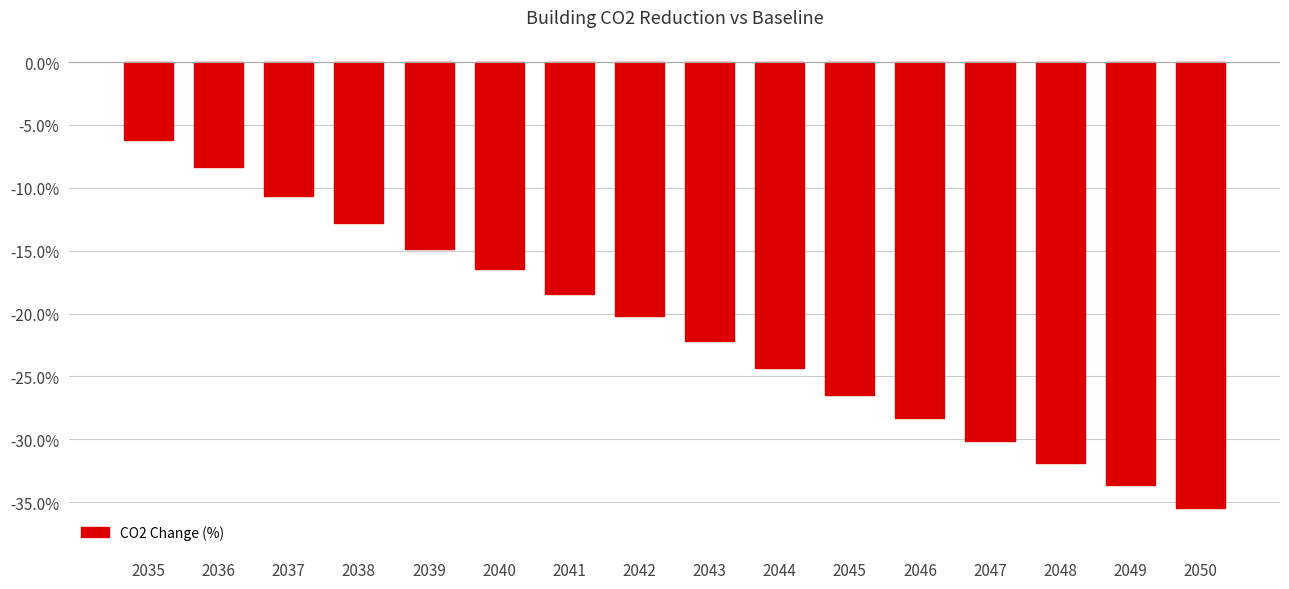

Reading right to left, what are all the values shown in this chart?

-35.4	-33.6	-31.9	-30.1	-28.3	-26.5	-24.3	-22.2	-20.2	-18.4	-16.5	-14.9	-12.8	-10.6	-8.4	-6.2